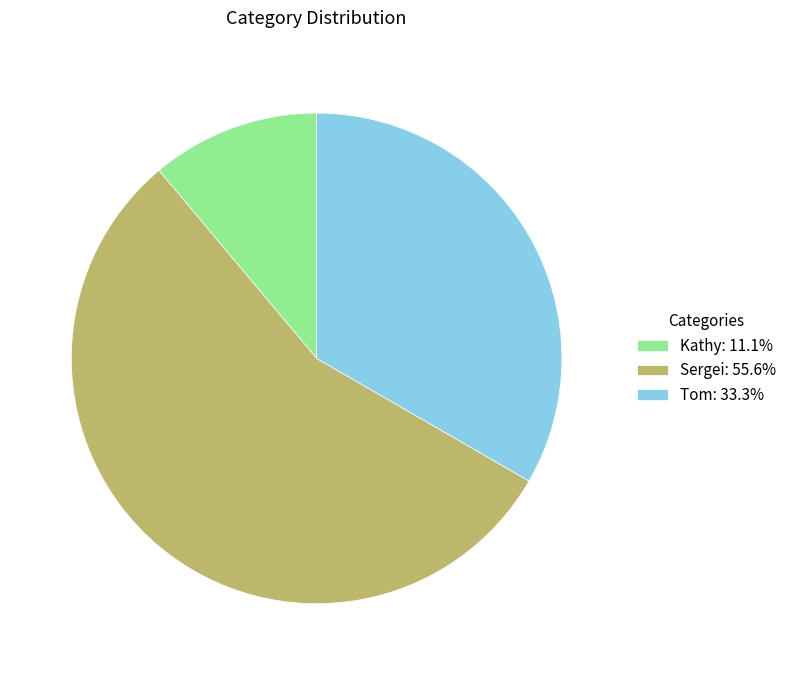

Rank the categories by value from lowest to highest.

Kathy, Tom, Sergei